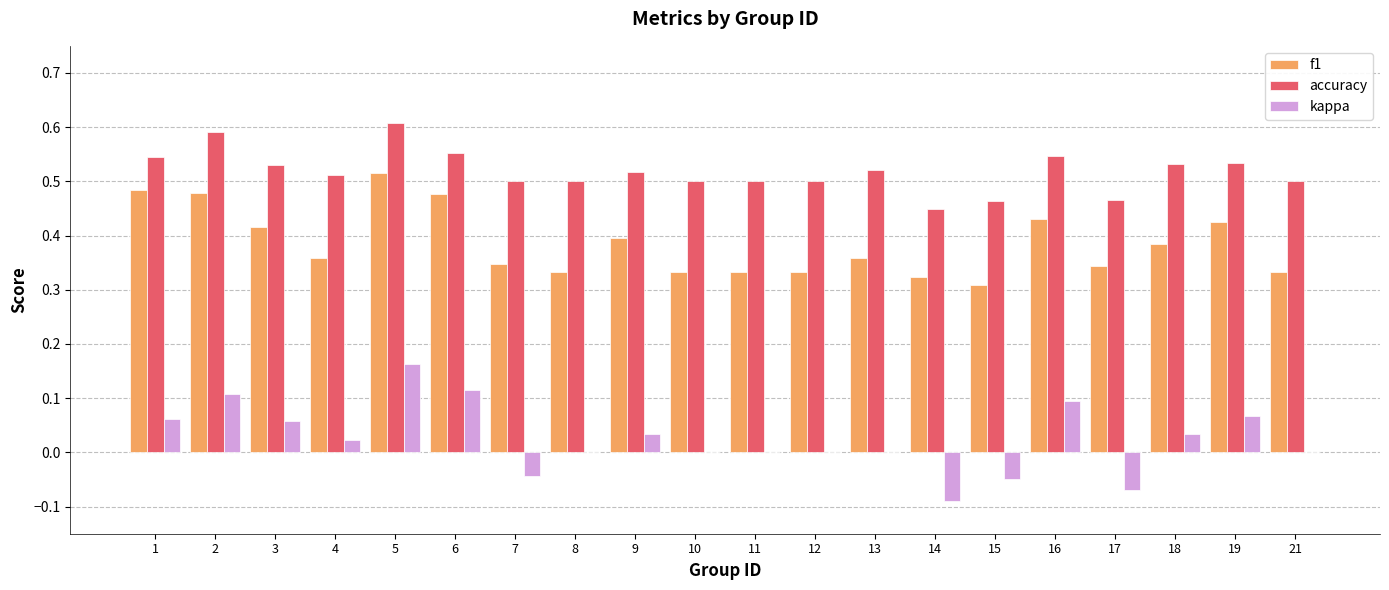

What is the sum of the f1 values at 16 and 6?

0.9